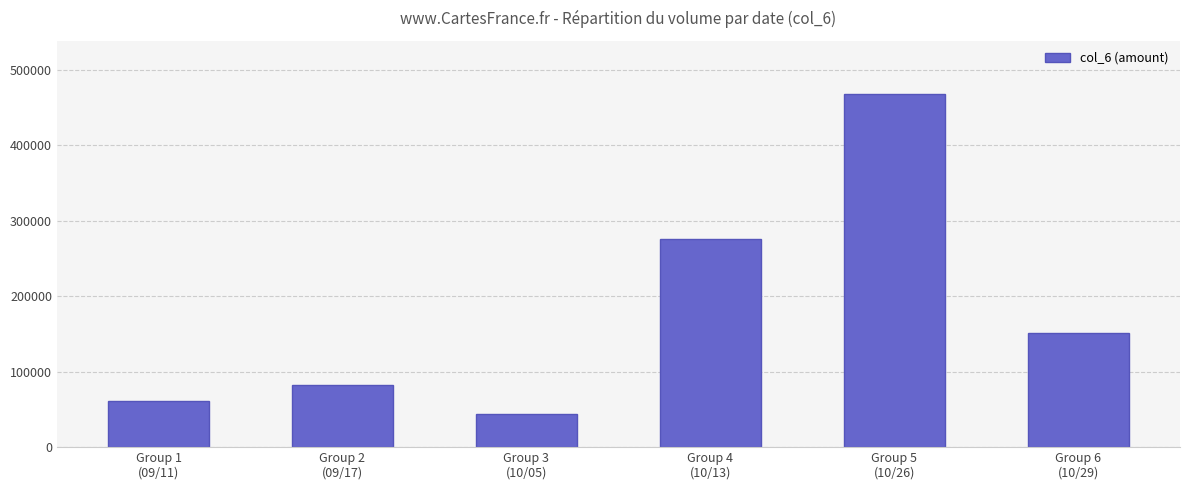

What is the minimum value shown in the chart?

43320